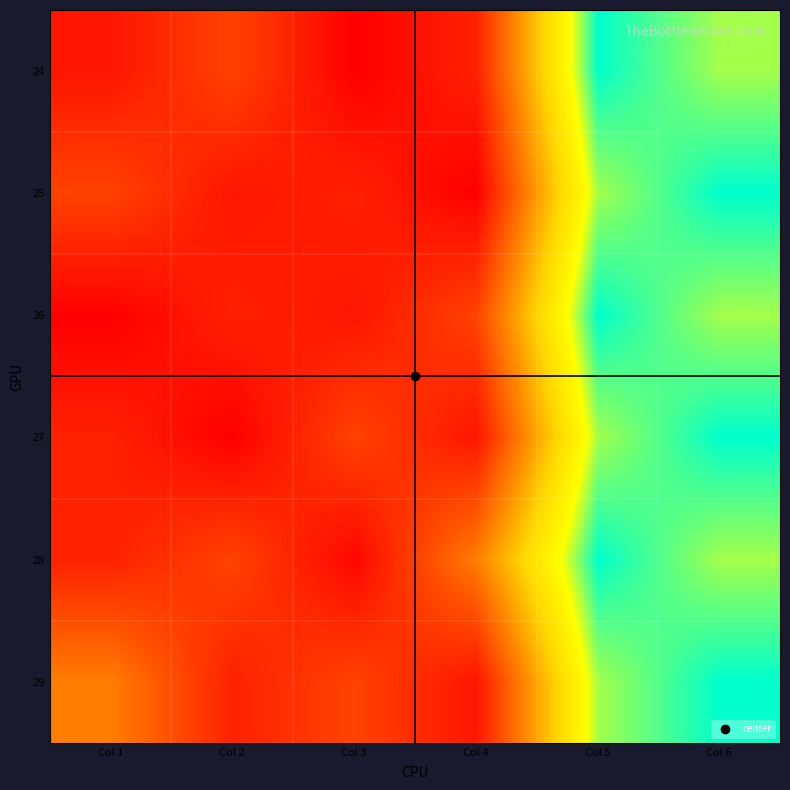

Rank the series by their maximum value, from lowest to highest.

24, 25, 26, 27, 28, 29